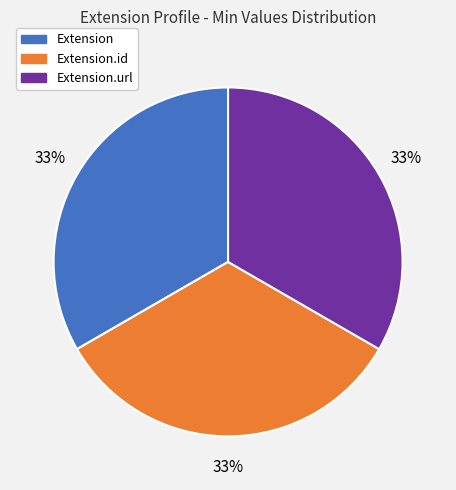

Is there a majority slice in this chart?

No